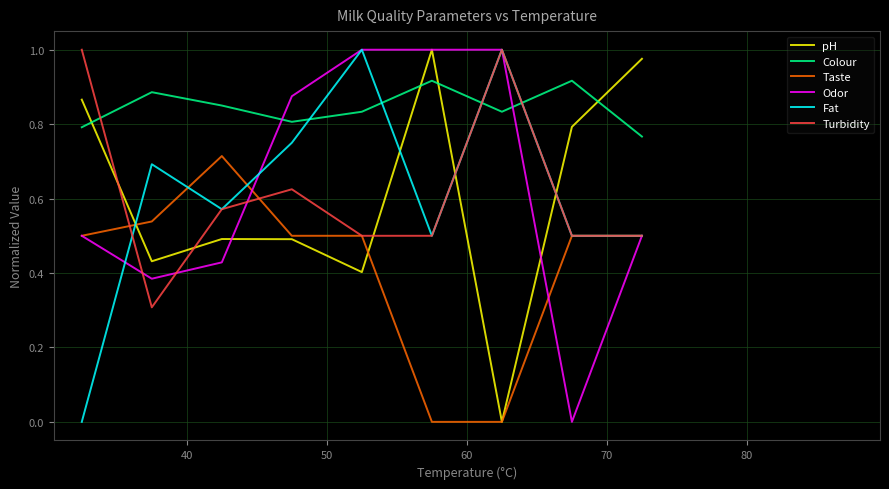

In Odor, how many points are lower than both neighbors (excluding endpoints)?

2